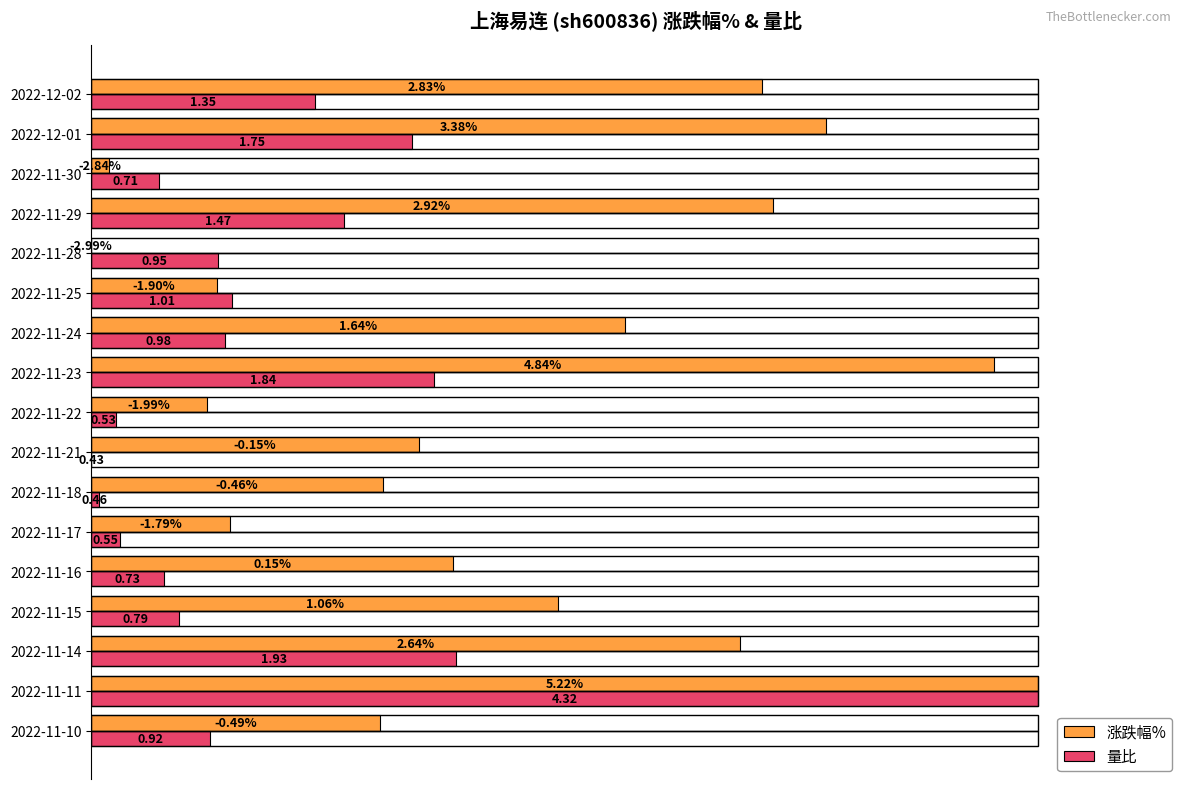

What are all the series names shown in the legend?

涨跌幅%, 量比